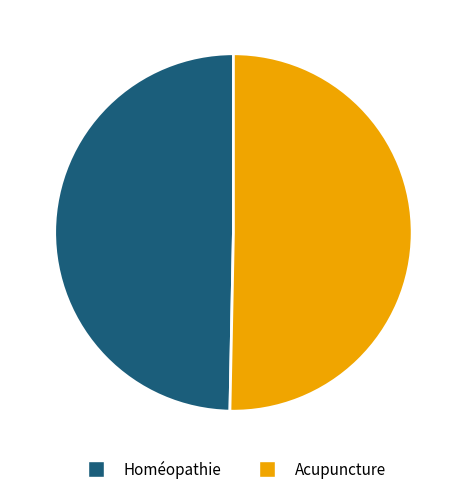

Is the sum of Acupuncture and Homéopathie greater than half?

Yes